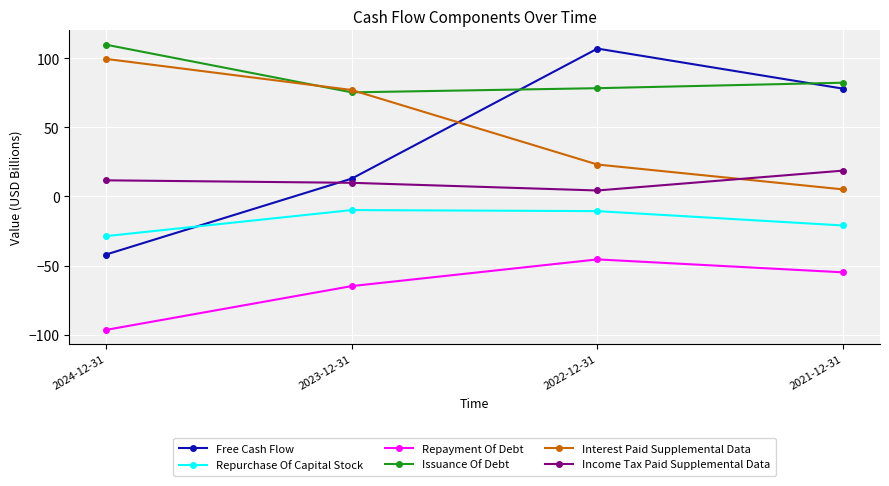

How many interior local peaks does the Free Cash Flow series have?

1